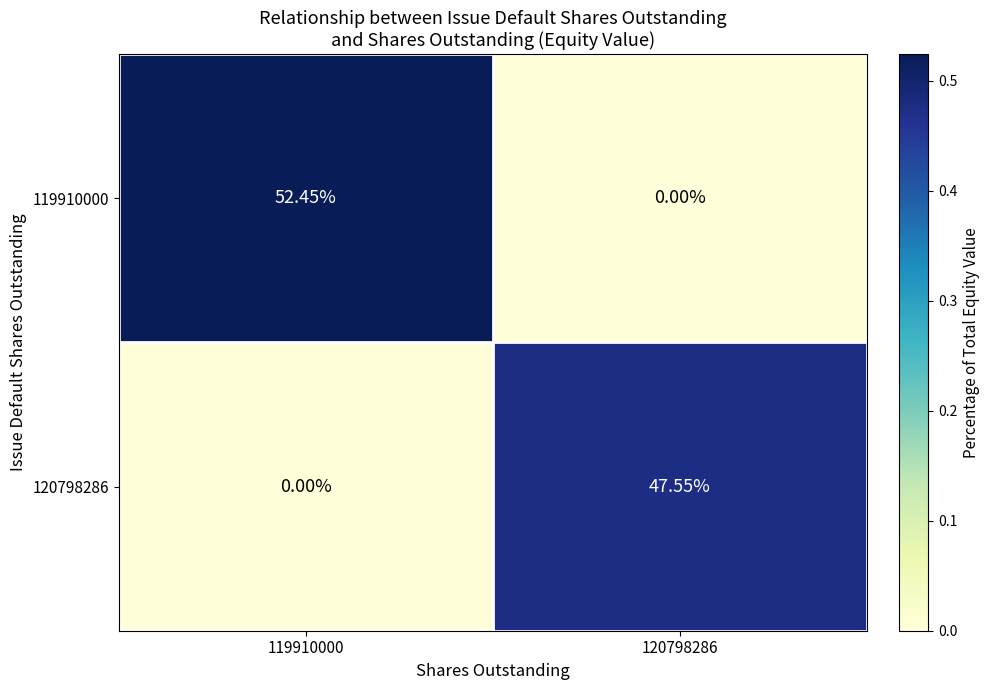

Is the value of 120798286 at 120798286 greater than the value of 119910000 at 119910000?

No